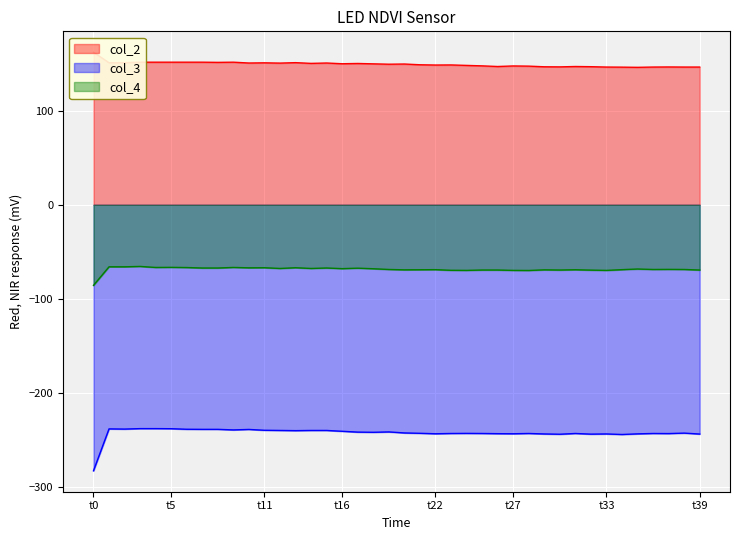

At which label does col_2 first exceed 149?

t0